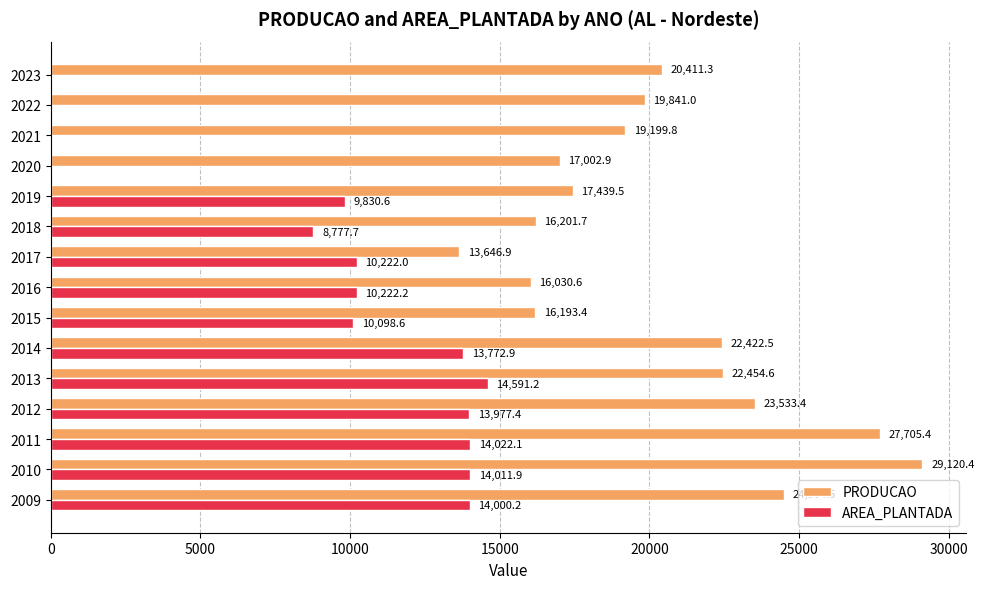

What is the approximate value of PRODUCAO at 2015?

16193.4